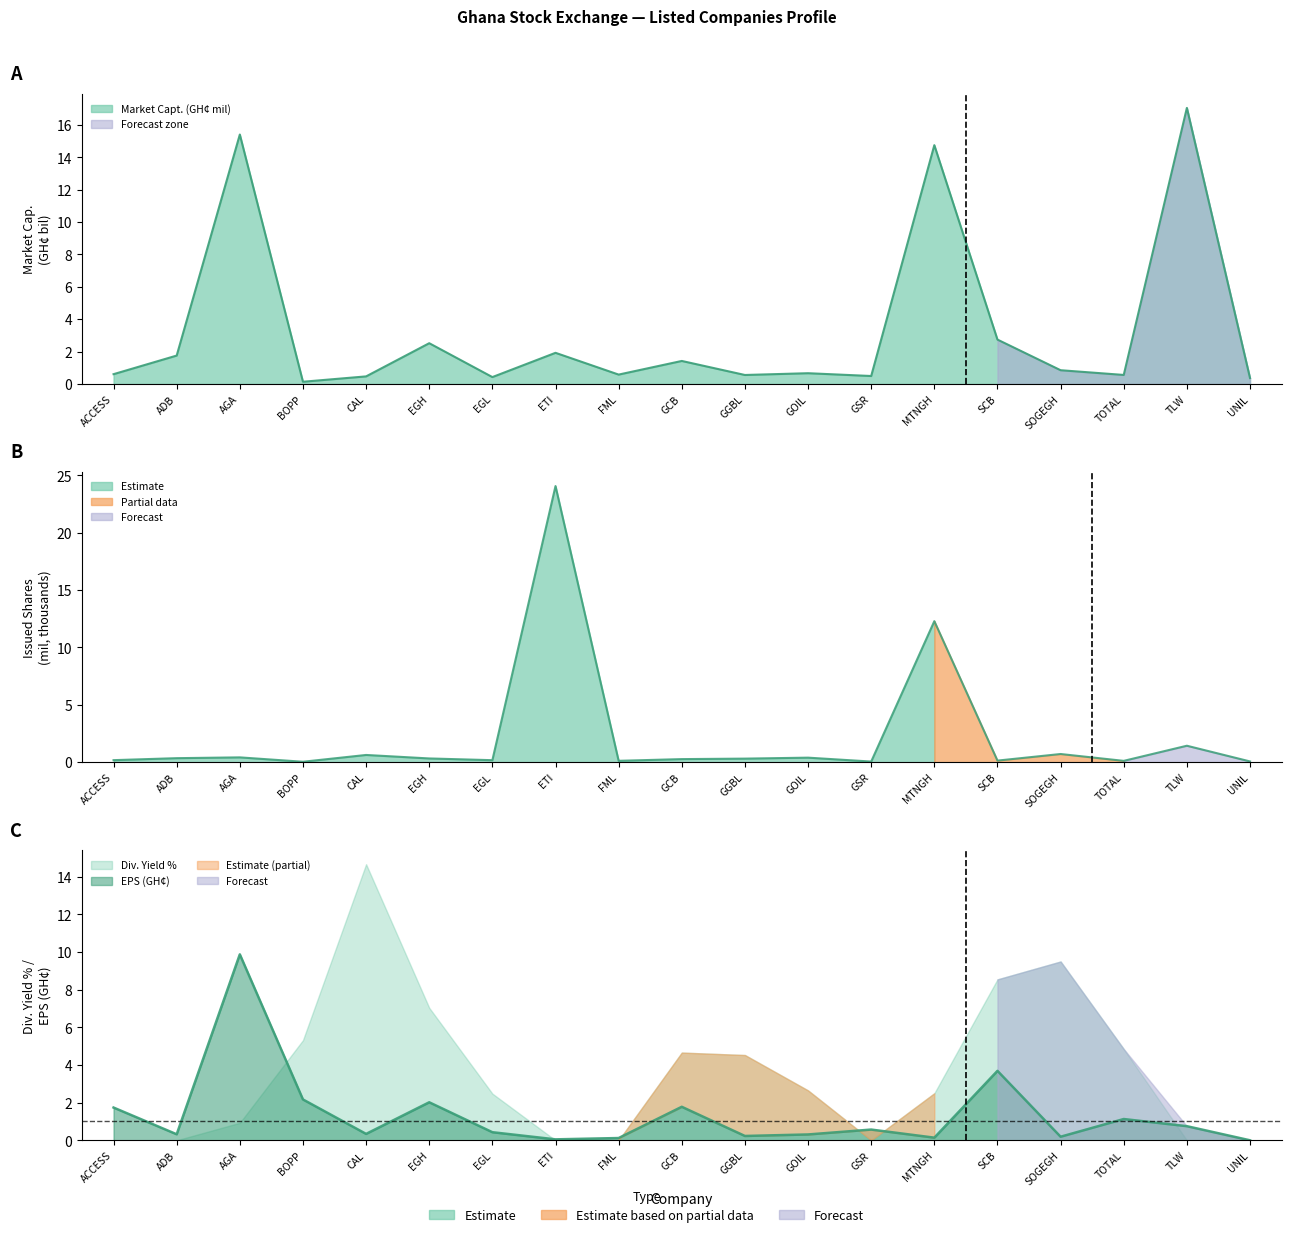

Is the value of Market Capt. (GH¢ mil) at AGA greater than the value of Issued Shares (mil) at AGA?

Yes